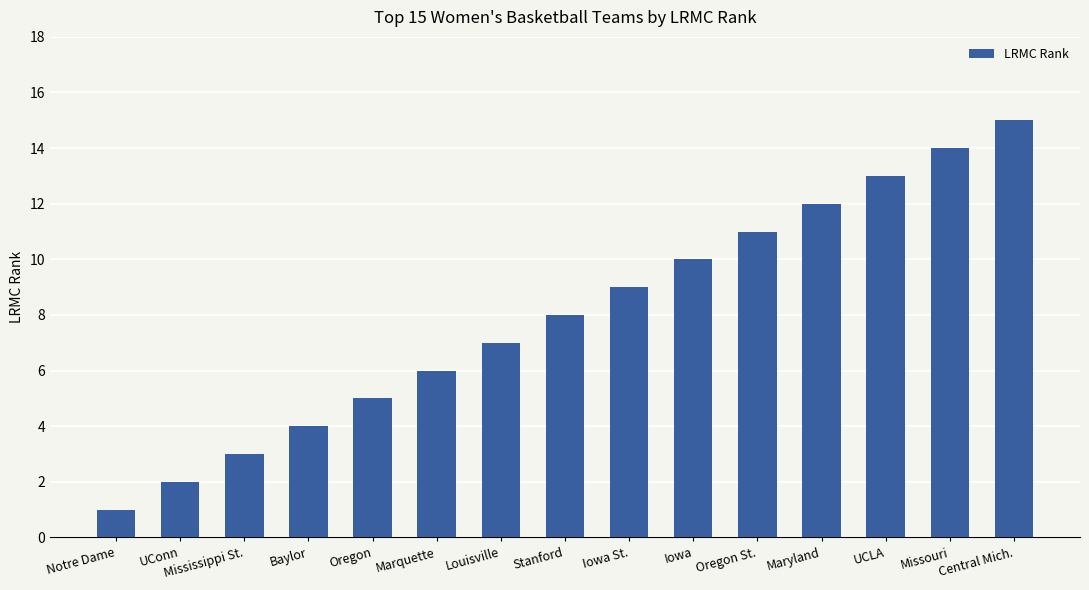

Reading left to right, list all the values displayed in this chart.

1	2	3	4	5	6	7	8	9	10	11	12	13	14	15